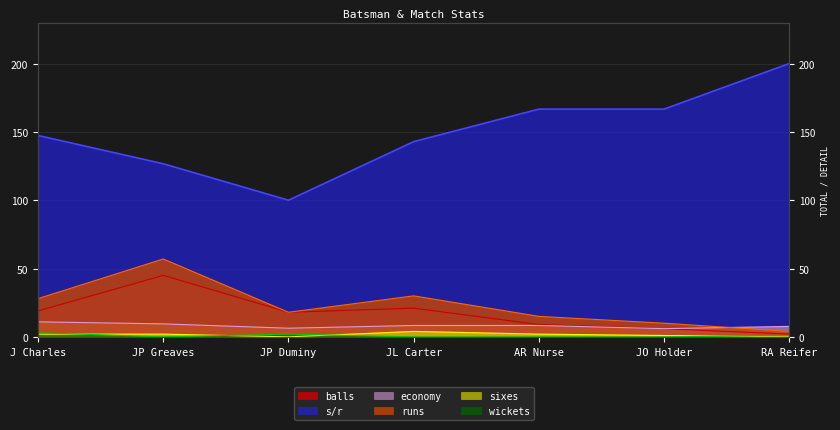

Which series has the largest total across all categories?

s/r